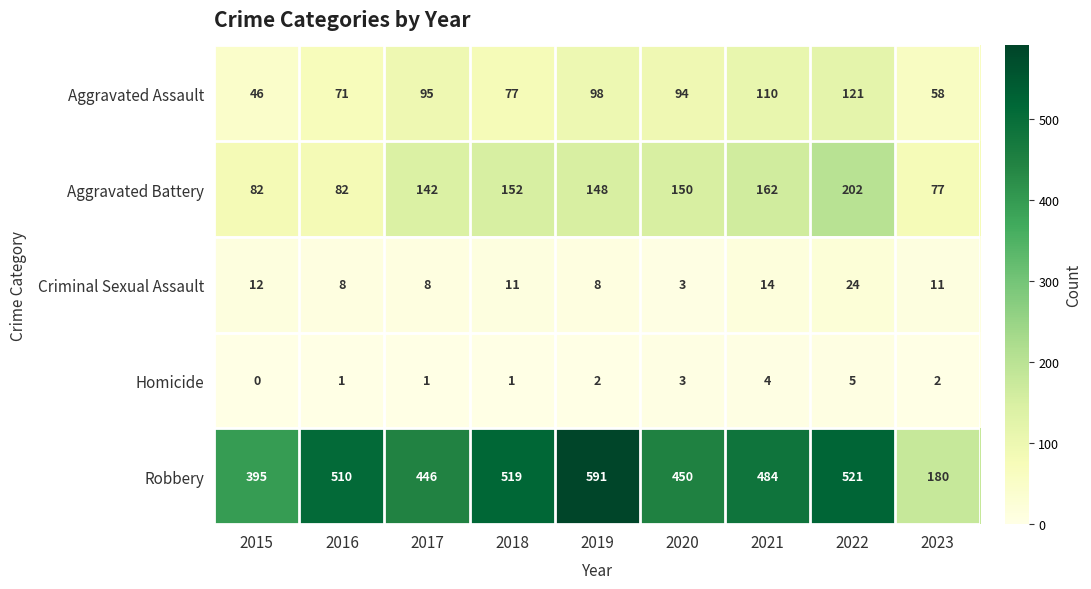

Is the value of Aggravated Assault at 2015 greater than the value of Aggravated Battery at 2021?

No